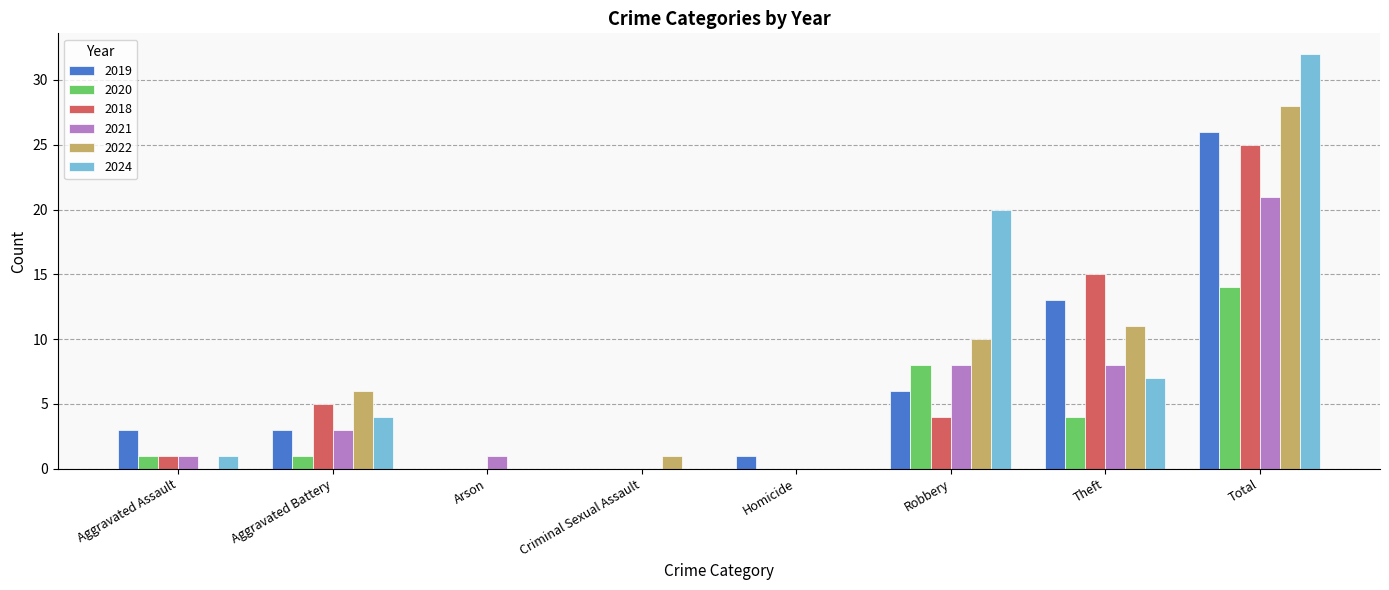

What is the total value across all series at Aggravated Battery?

22